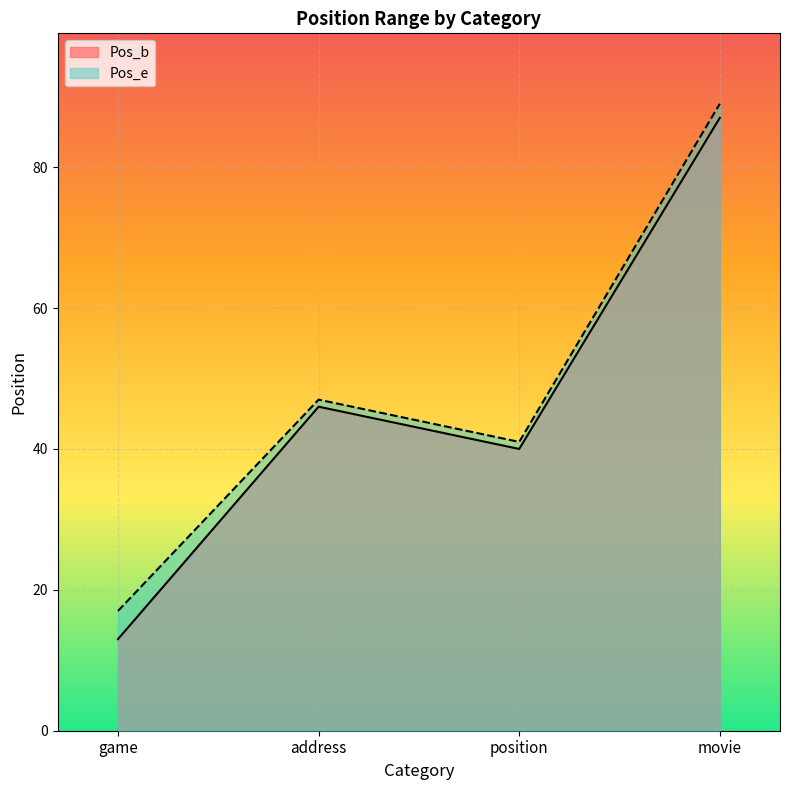

Where is the first local minimum for Pos_b?

position